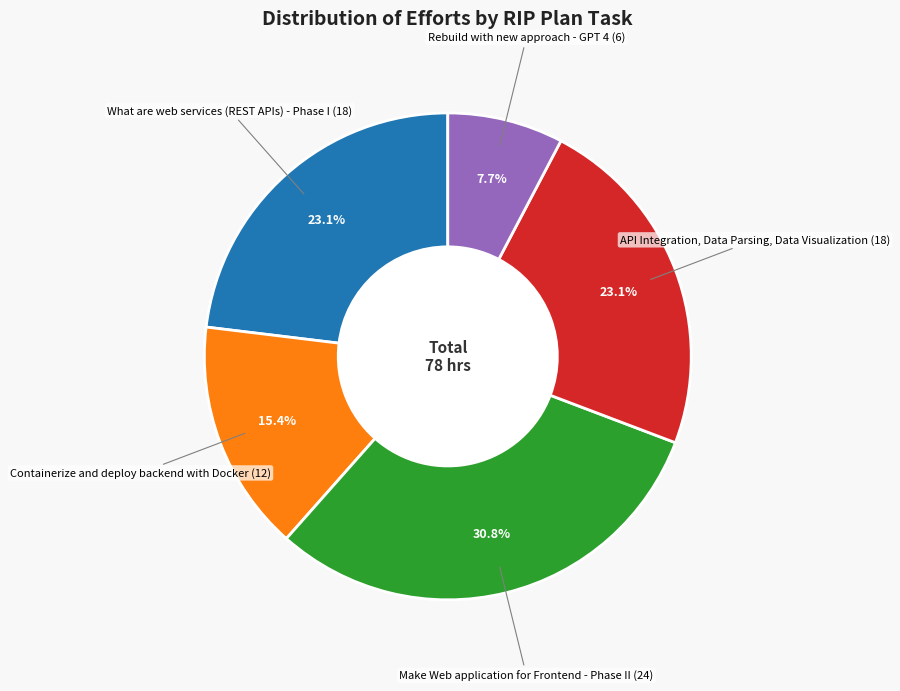

What is the largest slice in the pie chart?

Make Web application for Frontend - Phase II (24)